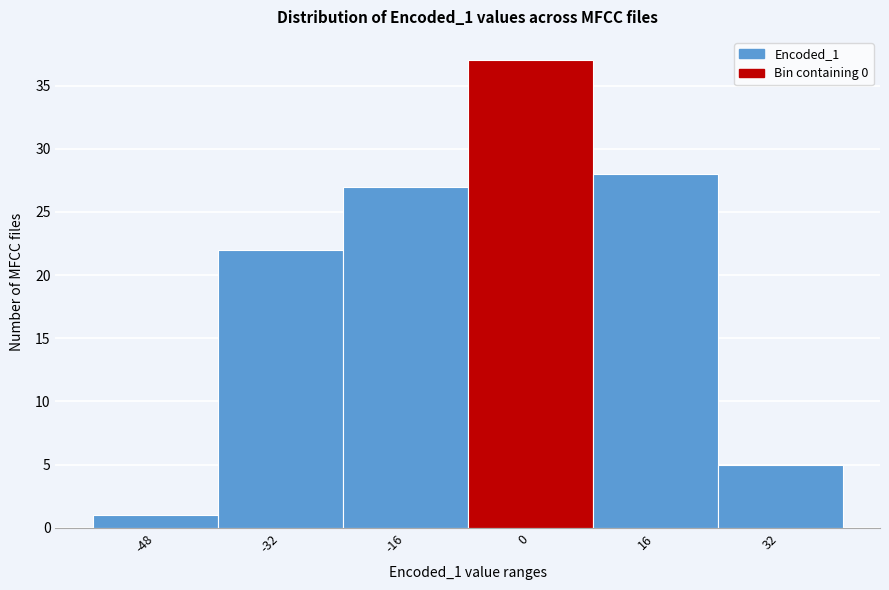

Reading left to right, transcribe all the data shown in this chart.

1	22	27	37	28	5